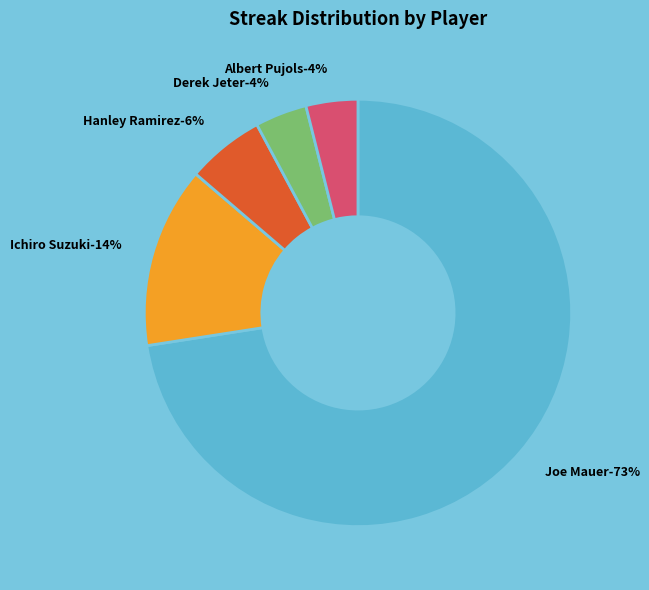

What is the smallest slice in the pie chart?

Derek Jeter